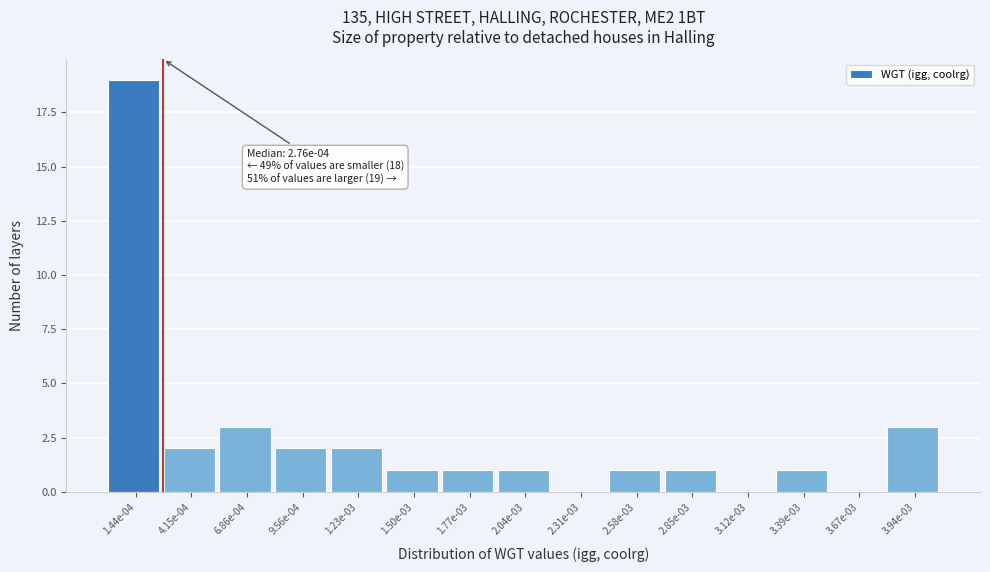

Reading left to right, extract all data points from this chart.

1.44e-04=19	4.15e-04=2	6.86e-04=3	9.56e-04=2	1.23e-03=2	1.50e-03=1	1.77e-03=1	2.04e-03=1	2.31e-03=0	2.58e-03=1	2.85e-03=1	3.12e-03=0	3.39e-03=1	3.67e-03=0	3.94e-03=3